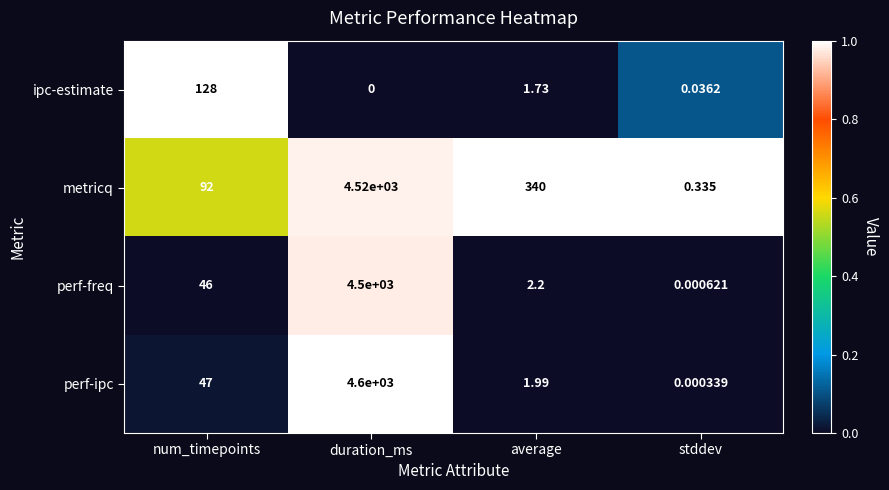

At which category is the sum across all series the highest?

duration_ms